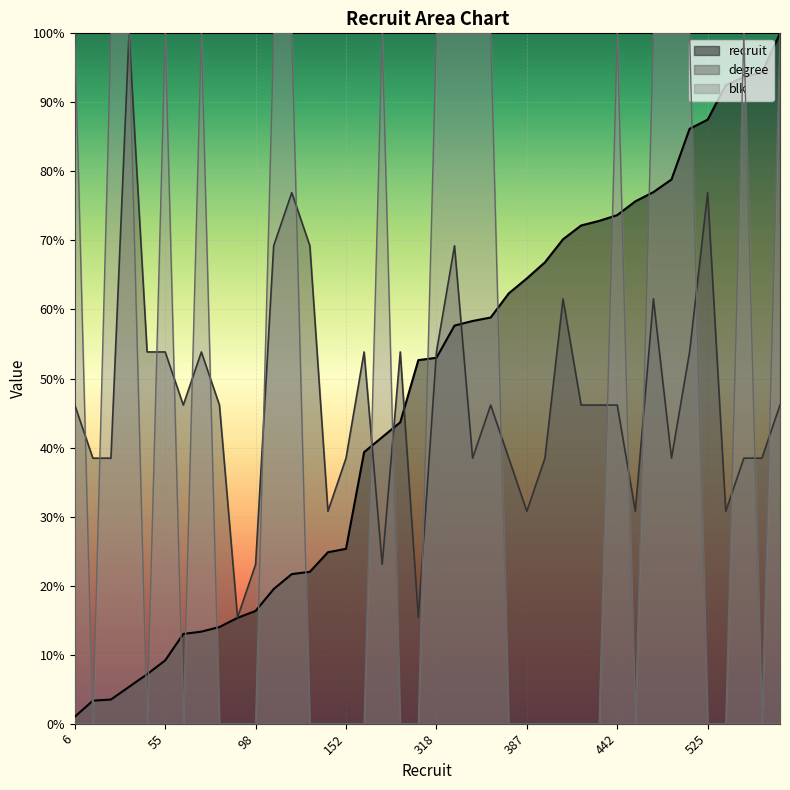

Reading left to right, extract all data points from this chart.

recruit: 1.0	3.3	3.5	5.3	7.2	9.2	13.0	13.3	14.0	15.3	16.3	19.5	21.7	22.0	24.8	25.3	39.3	41.5	43.7	52.7	53.0	57.7	58.3	58.8	62.3	64.5	66.8	70.2	72.2	72.8	73.7	75.7	77.0	78.8	86.2	87.5	92.5	93.7	94.3	100.0
degree: 46.2	38.5	38.5	100.0	53.8	53.8	46.2	53.8	46.2	15.4	23.1	69.2	76.9	69.2	30.8	38.5	53.8	23.1	53.8	15.4	53.8	69.2	38.5	46.2	38.5	30.8	38.5	61.5	46.2	46.2	46.2	30.8	61.5	38.5	53.8	76.9	30.8	38.5	38.5	46.2
blk: 100.0	0.0	100.0	100.0	0.0	100.0	0.0	100.0	0.0	0.0	0.0	100.0	100.0	0.0	0.0	0.0	0.0	100.0	0.0	0.0	100.0	100.0	100.0	100.0	0.0	0.0	0.0	0.0	0.0	0.0	100.0	0.0	100.0	100.0	100.0	0.0	0.0	100.0	0.0	100.0